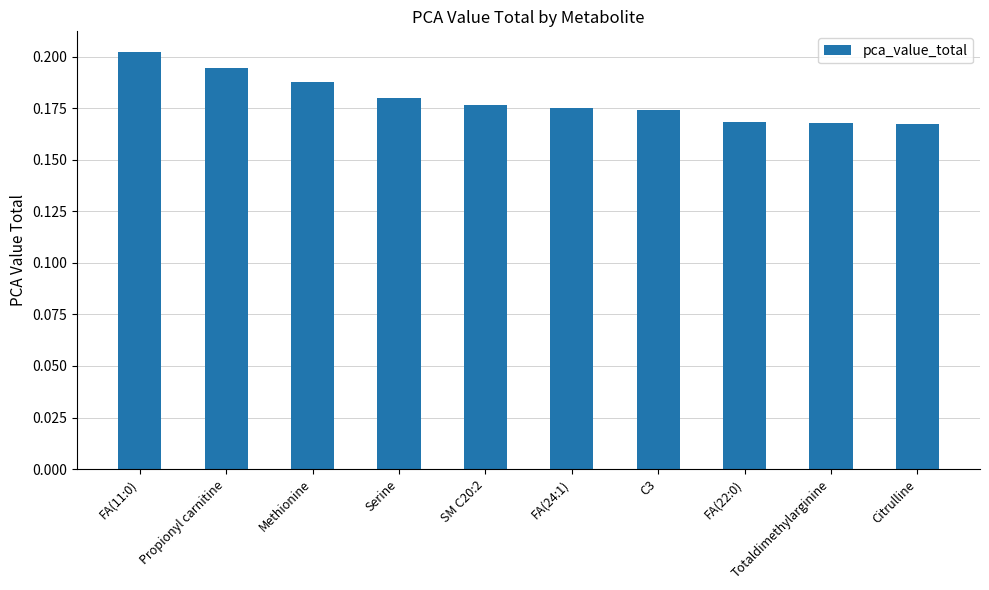

The value at FA(24:1) is 0.1. True or false?

False